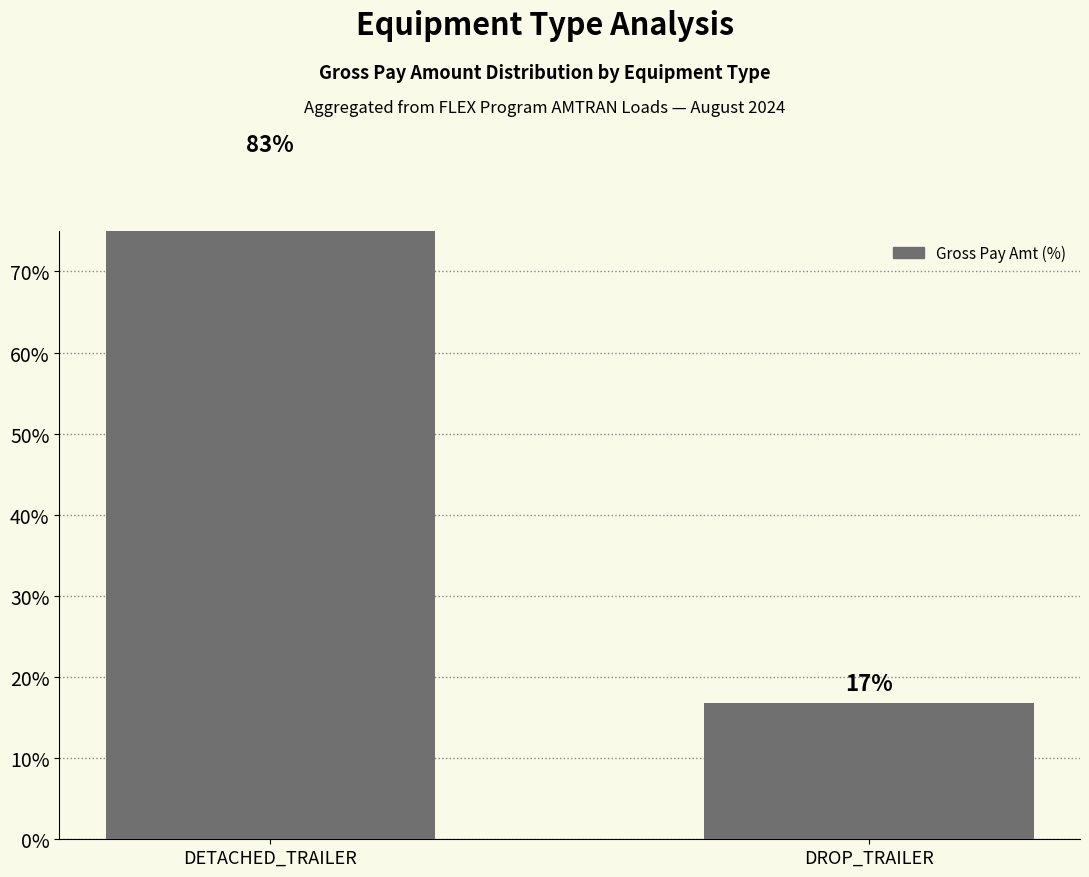

Is it true that the value at DETACHED_TRAILER is 83.2?

True